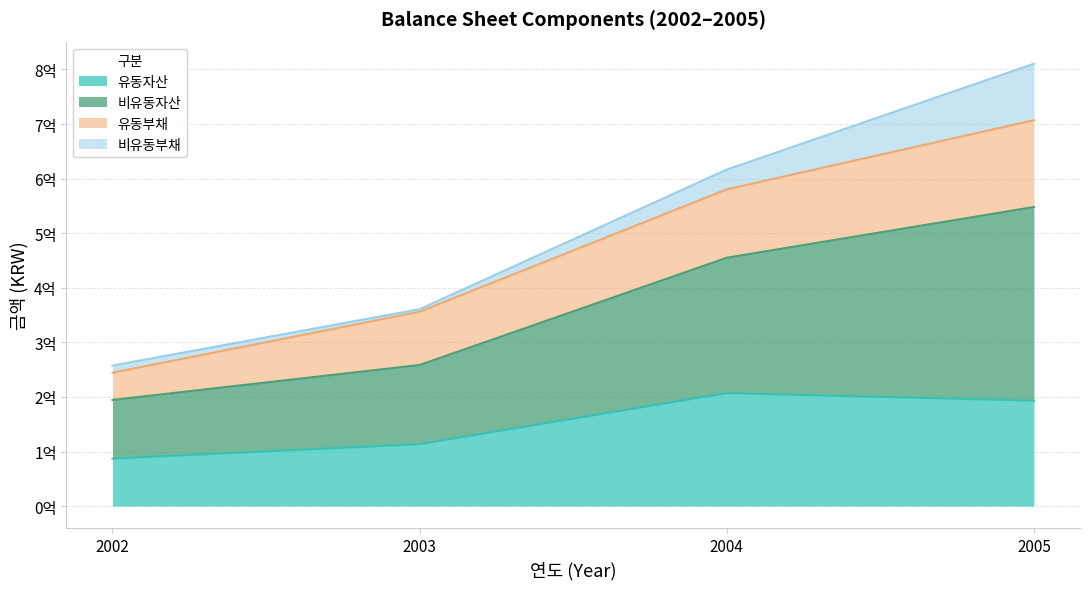

What is the lowest value of the 유동자산 series?

86976701